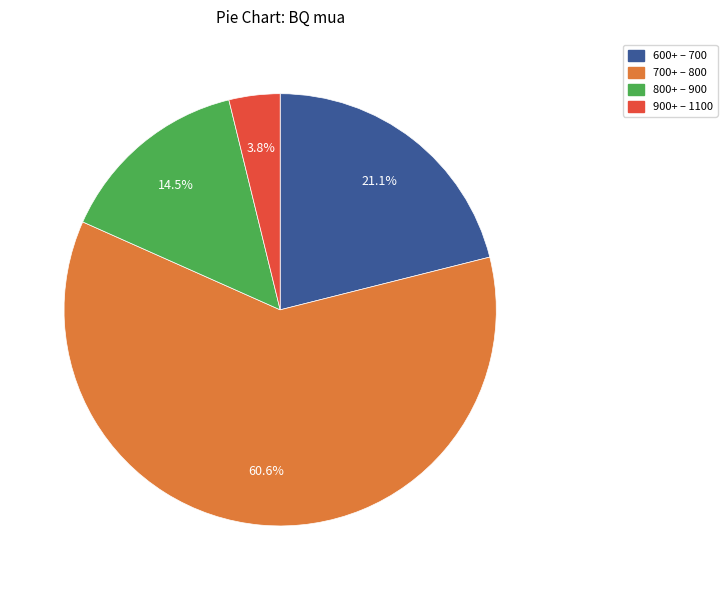

What is the largest slice in the pie chart?

700+ – 800